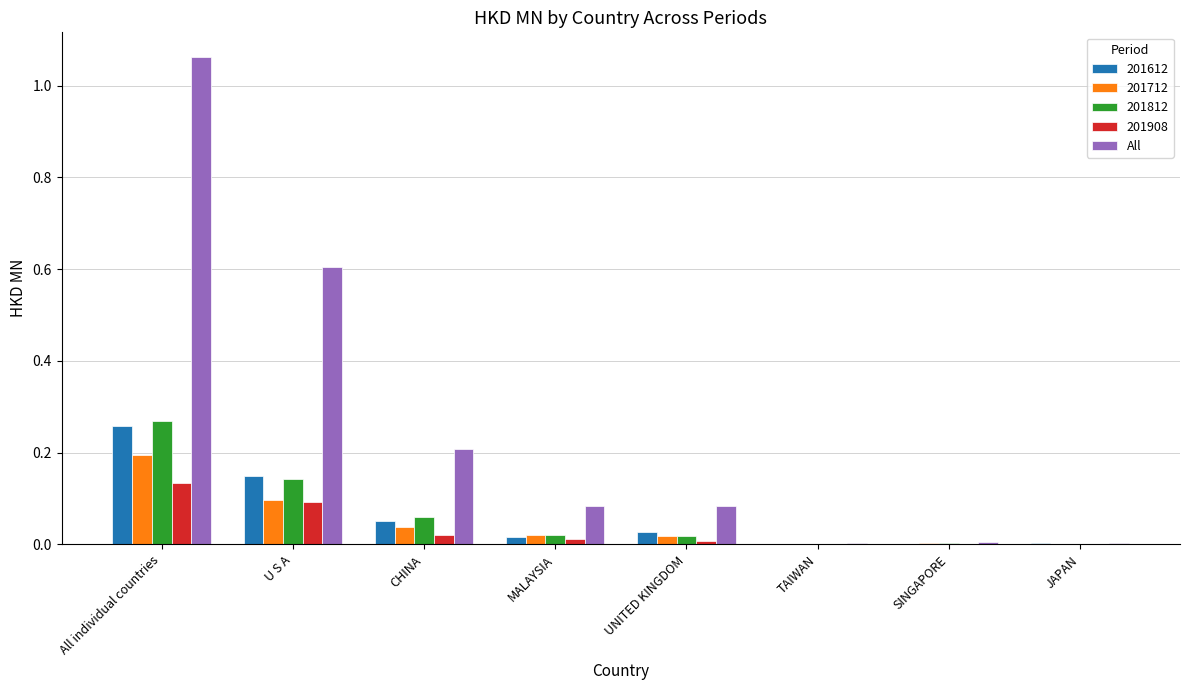

Between U S A and CHINA, which series saw the biggest shift?

All